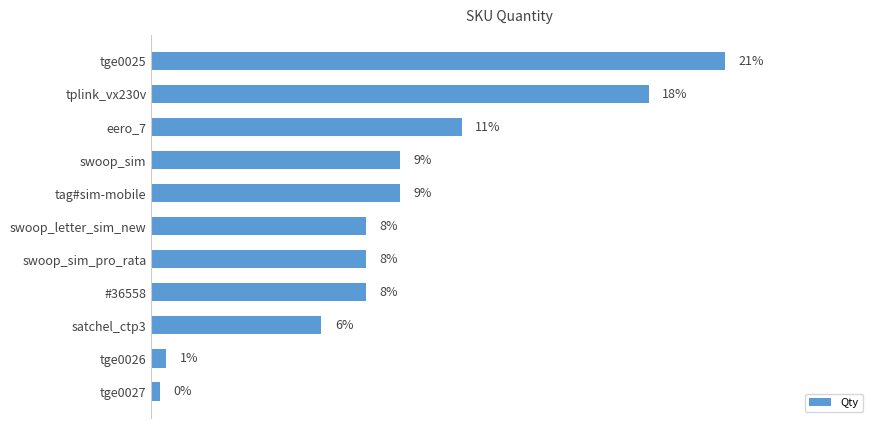

Does the chart contain any negative values?

No